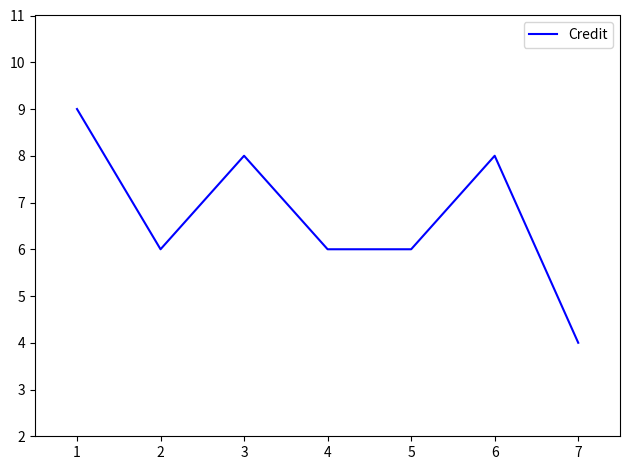

How many interior local peaks (higher than both neighbors) does the data have?

2